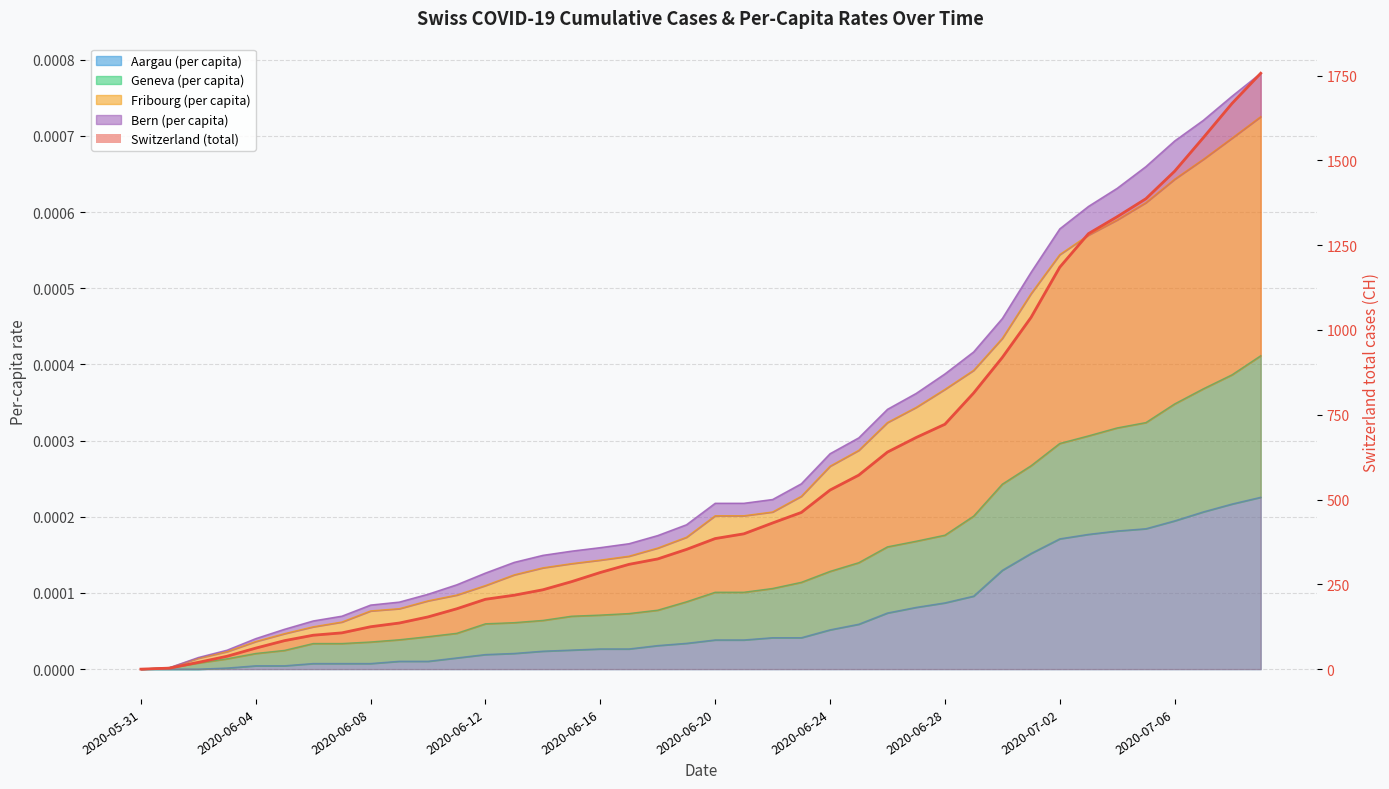

The value at 2020-06-24 is 232. True or false?

False